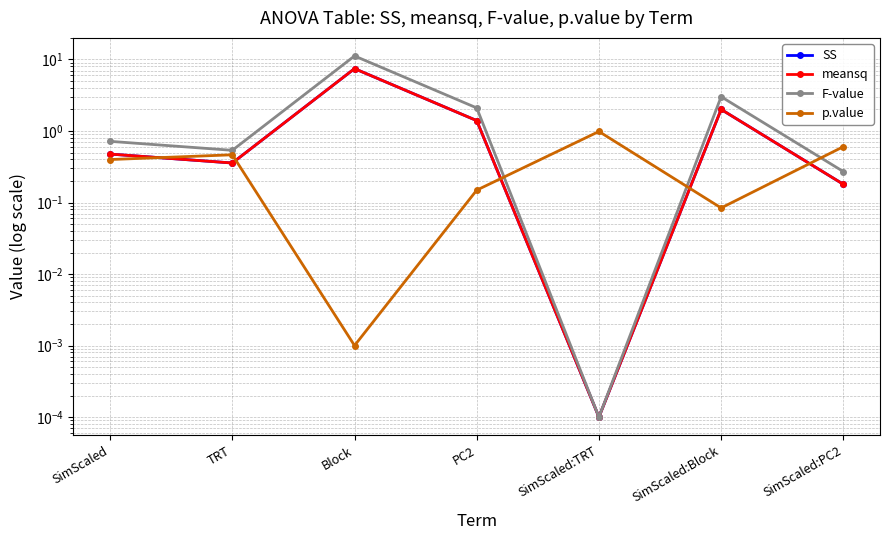

How many lines are shown in the chart?

4